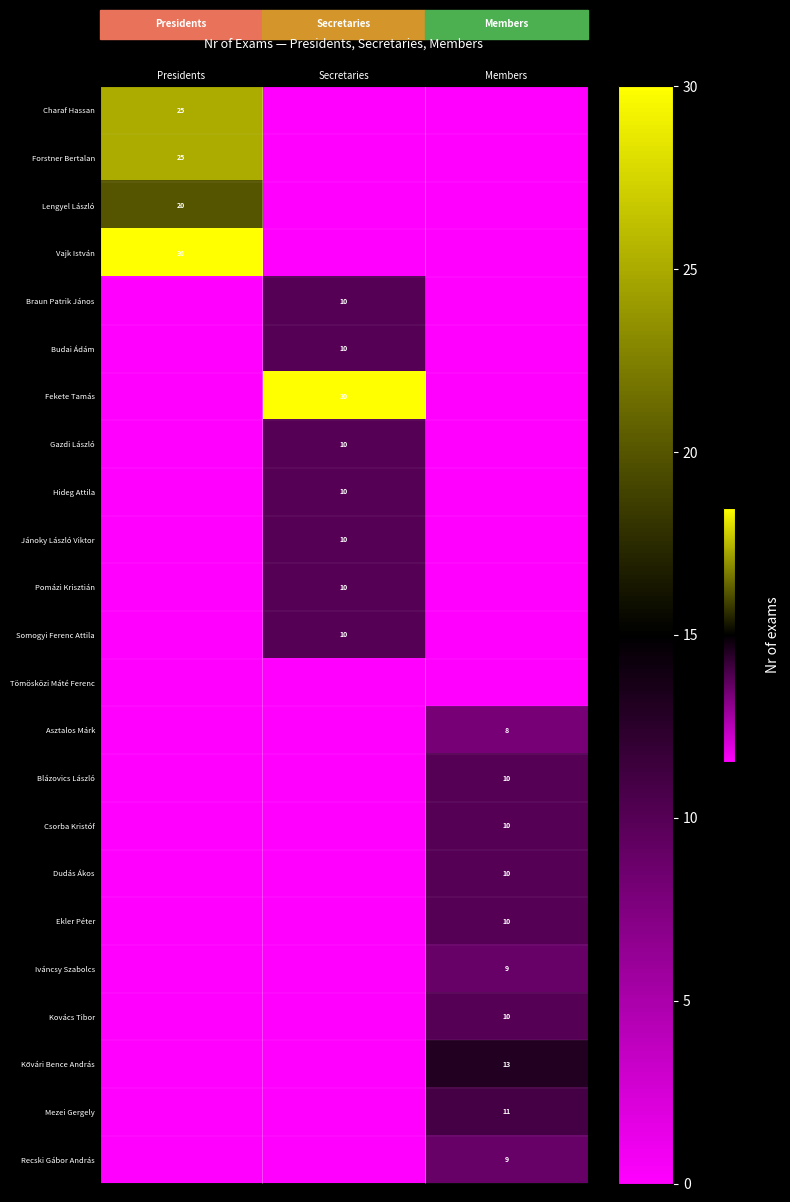

Is the value of Vajk István at Presidents greater than the value of Budai Ádám at Secretaries?

Yes